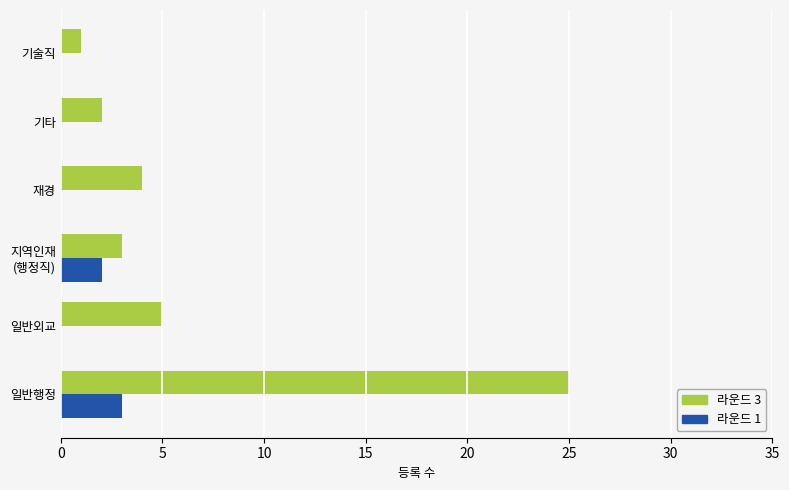

Is it true that 라운드 1 equals 0 at 일반외교?

True